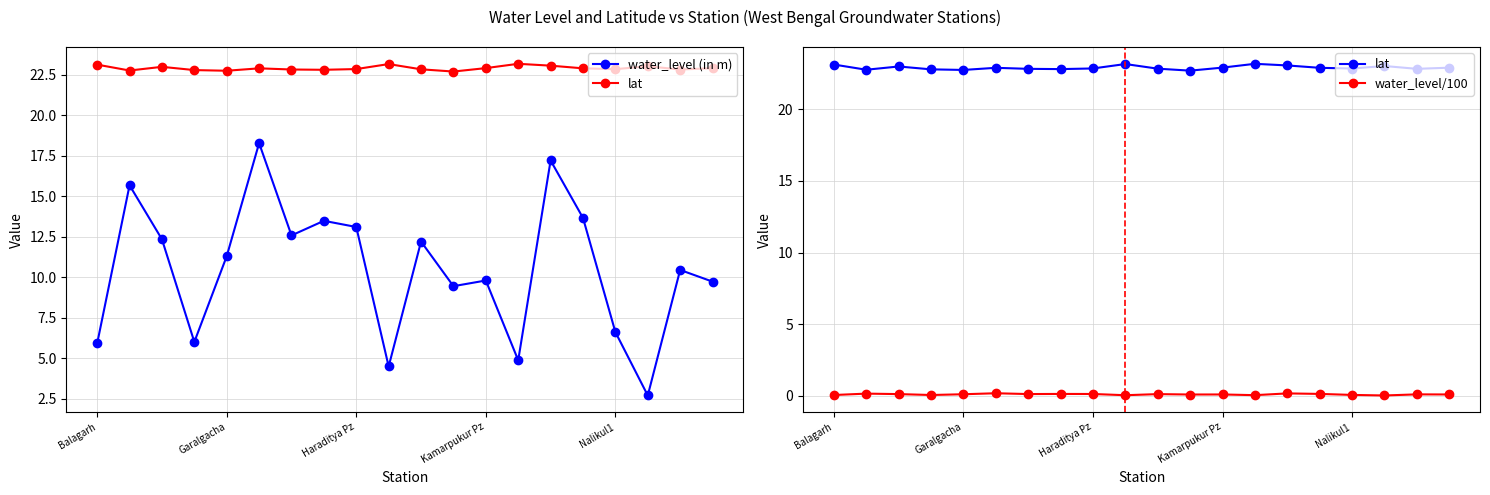

Reading left to right, transcribe all the data shown in this chart.

water_level (in m): 5.9	15.7	12.3	6.0	11.3	18.3	12.6	13.5	13.1	4.5	12.2	9.4	9.8	4.9	17.2	13.7	6.6	2.7	10.4	9.7
lat: 23.1	22.7	23.0	22.8	22.7	22.9	22.8	22.8	22.8	23.1	22.8	22.7	22.9	23.2	23.0	22.9	22.8	23.0	22.8	22.9
water_level/100: 0.1	0.2	0.1	0.1	0.1	0.2	0.1	0.1	0.1	0.0	0.1	0.1	0.1	0.0	0.2	0.1	0.1	0.0	0.1	0.1